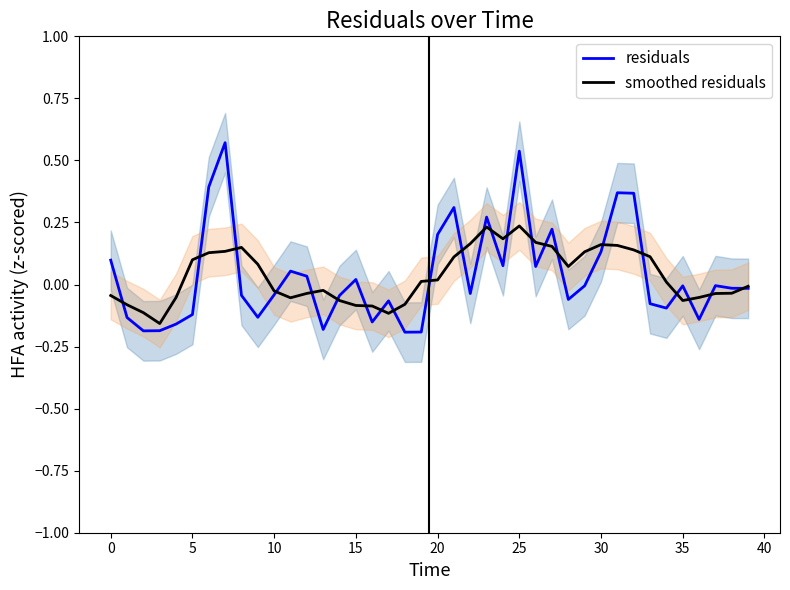

How many negative values does the residuals series have?

24